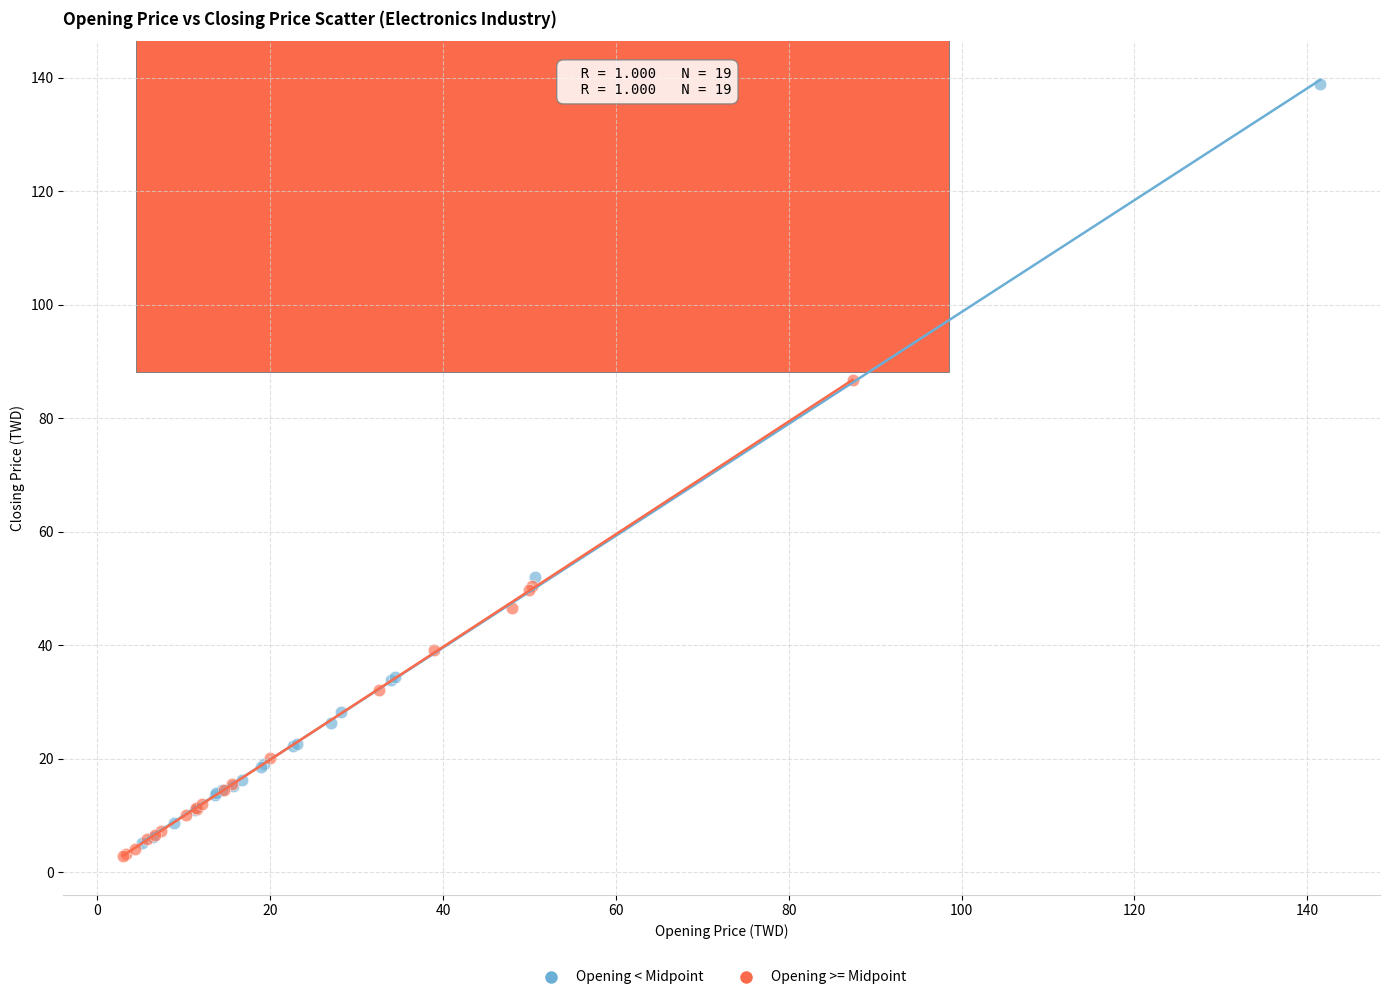

Which series contains the highest Y value?

Opening < Midpoint